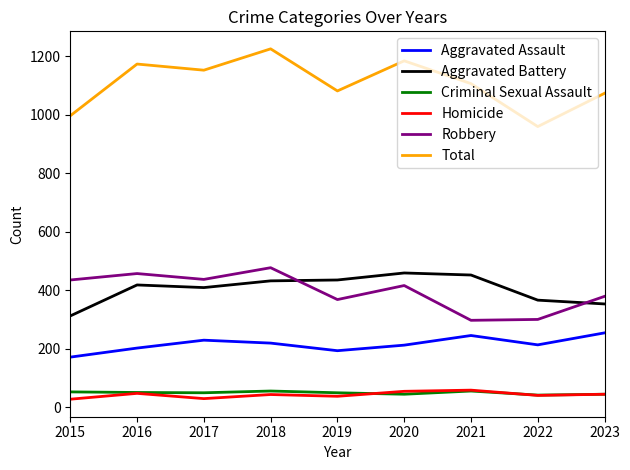

Which category has the highest value across all series?

2018